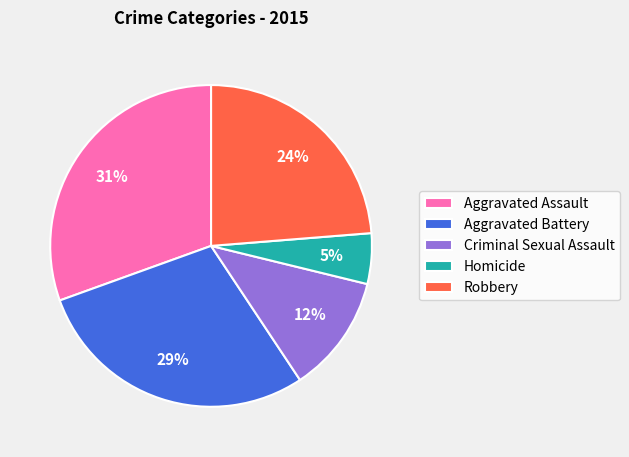

To the nearest percent, what is the combined percentage of Aggravated Assault and Aggravated Battery?

59%